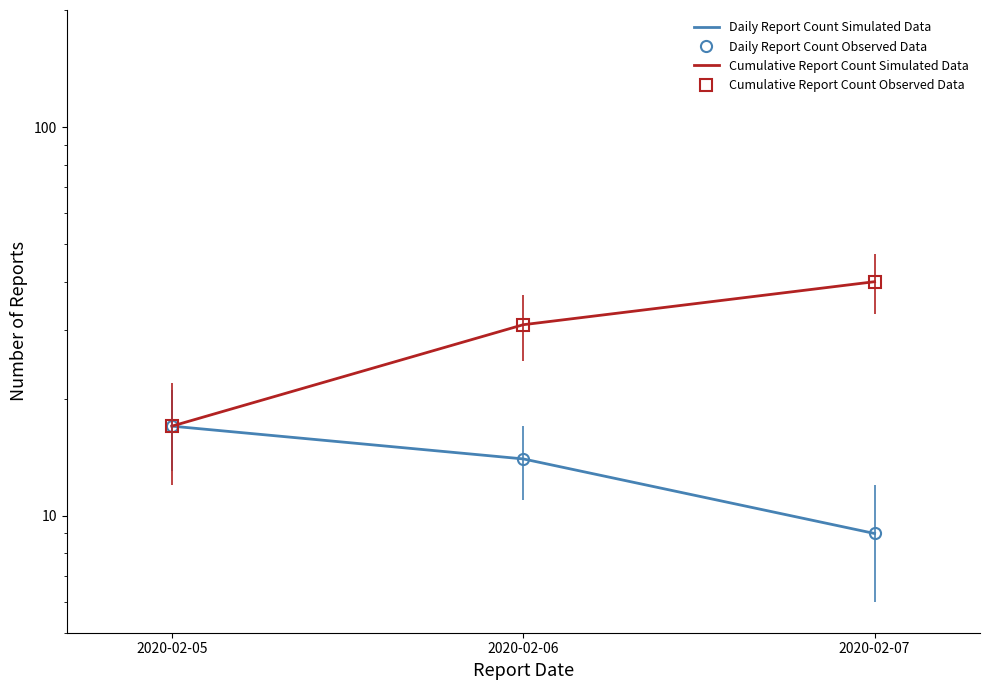

The Daily Report Count Observed Data series shows 20 at 2020-02-06. True or false?

False